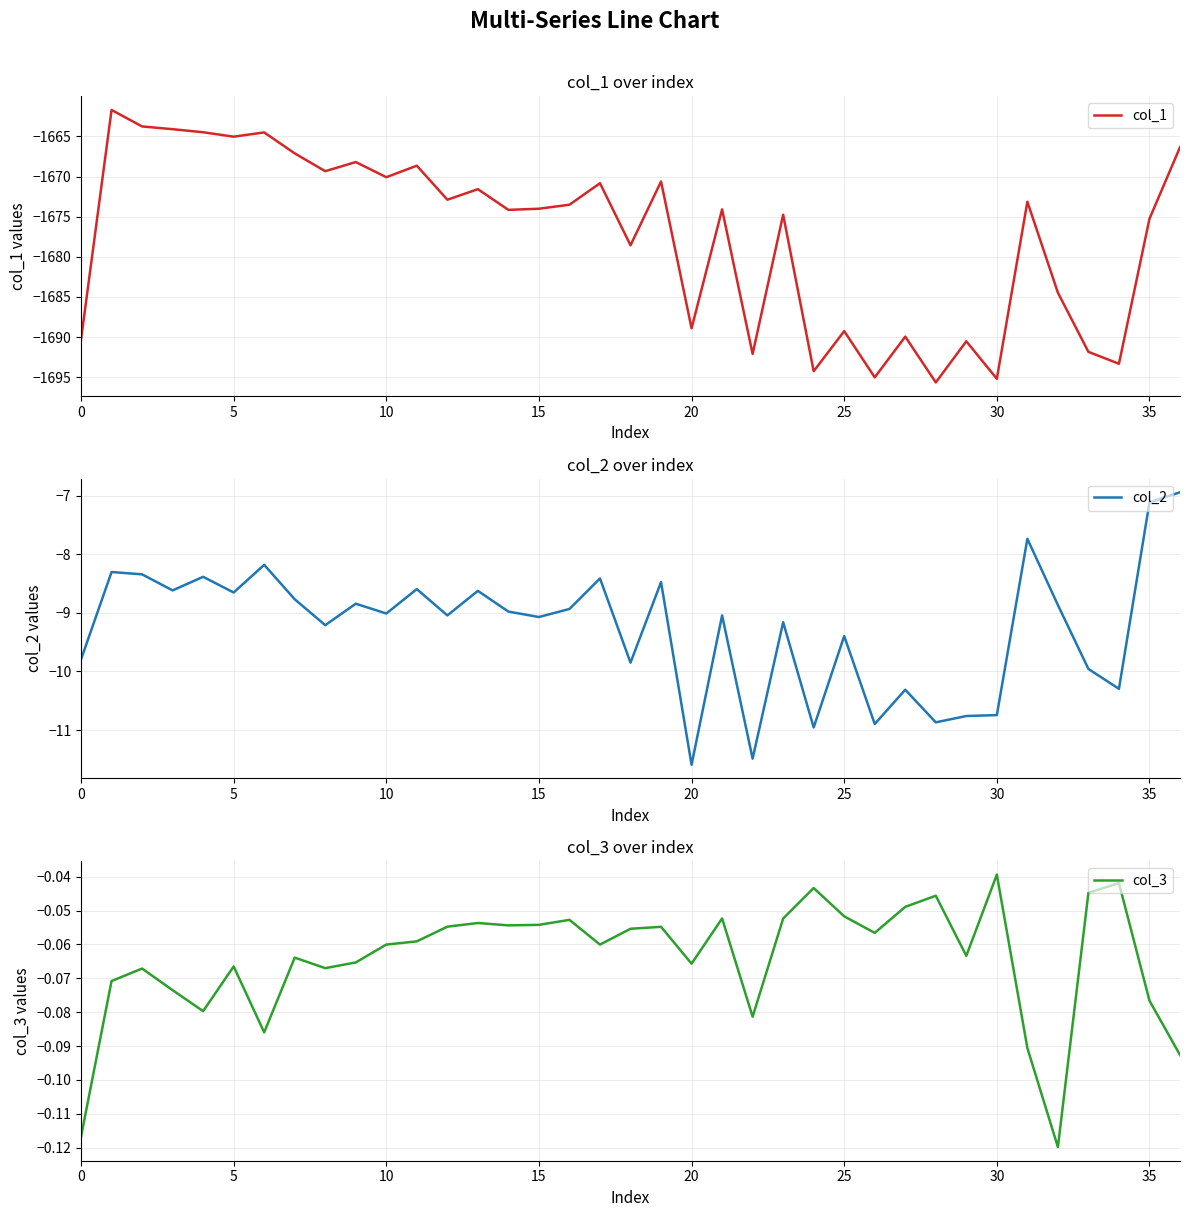

Reading right to left, extract all data points from this chart.

col_1: -1666.4	-1675.3	-1693.3	-1691.8	-1684.5	-1673.1	-1695.2	-1690.5	-1695.7	-1689.9	-1695.0	-1689.3	-1694.3	-1674.8	-1692.1	-1674.1	-1688.9	-1670.6	-1678.6	-1670.8	-1673.5	-1674.0	-1674.2	-1671.6	-1672.9	-1668.7	-1670.1	-1668.2	-1669.3	-1667.1	-1664.5	-1665.0	-1664.5	-1664.1	-1663.8	-1661.7	-1690.3
col_2: -6.9	-7.1	-10.3	-10.0	-8.9	-7.7	-10.7	-10.8	-10.9	-10.3	-10.9	-9.4	-11.0	-9.2	-11.5	-9.0	-11.6	-8.5	-9.9	-8.4	-8.9	-9.1	-9.0	-8.6	-9.0	-8.6	-9.0	-8.8	-9.2	-8.8	-8.2	-8.7	-8.4	-8.6	-8.3	-8.3	-9.8
col_3: -0.1	-0.1	-0.0	-0.0	-0.1	-0.1	-0.0	-0.1	-0.0	-0.0	-0.1	-0.1	-0.0	-0.1	-0.1	-0.1	-0.1	-0.1	-0.1	-0.1	-0.1	-0.1	-0.1	-0.1	-0.1	-0.1	-0.1	-0.1	-0.1	-0.1	-0.1	-0.1	-0.1	-0.1	-0.1	-0.1	-0.1